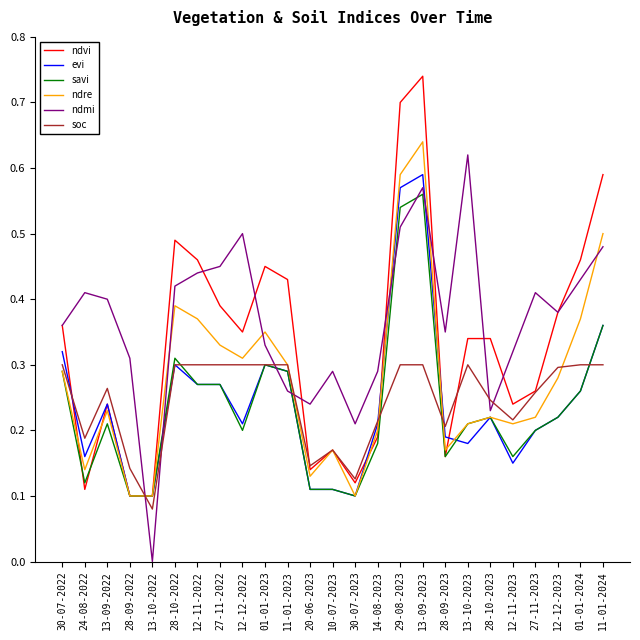

List the series in order of their peak value, lowest first.

soc, savi, evi, ndmi, ndre, ndvi